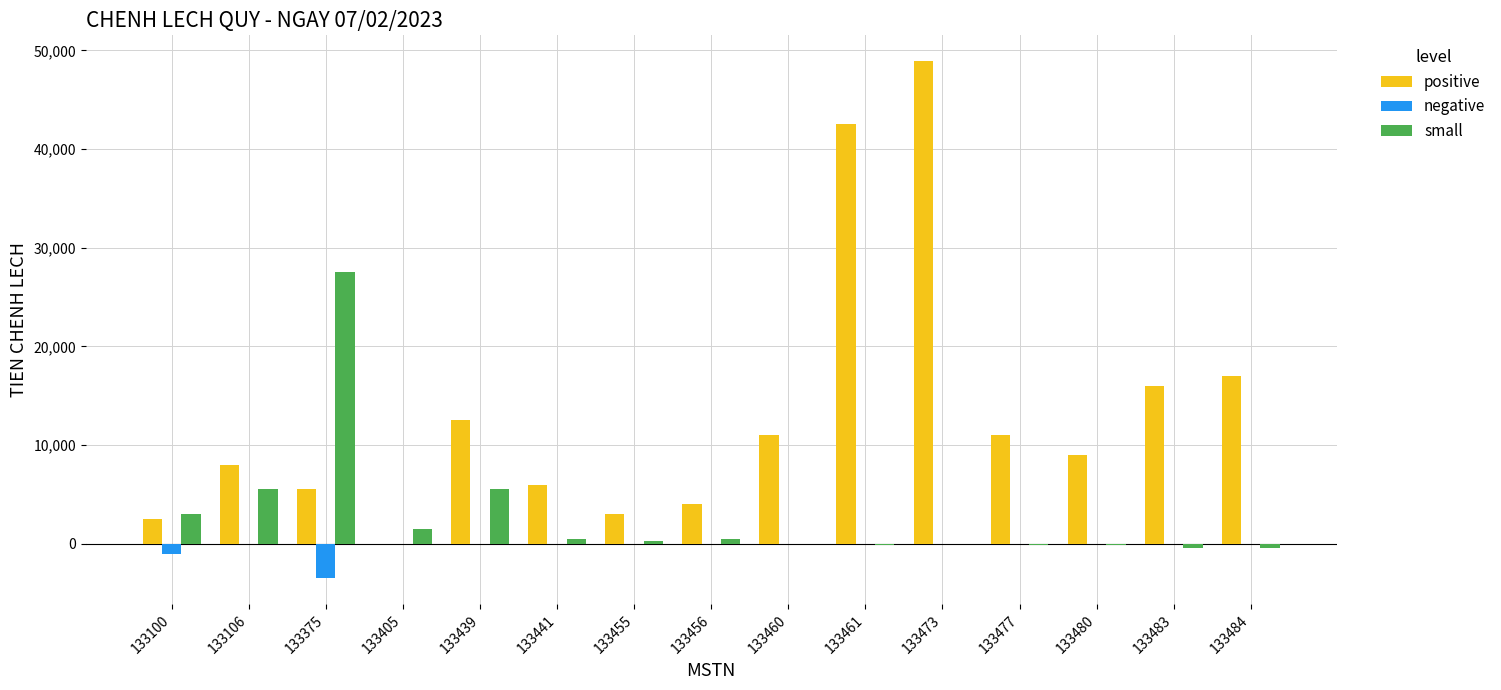

Which series has the largest total across all categories?

positive